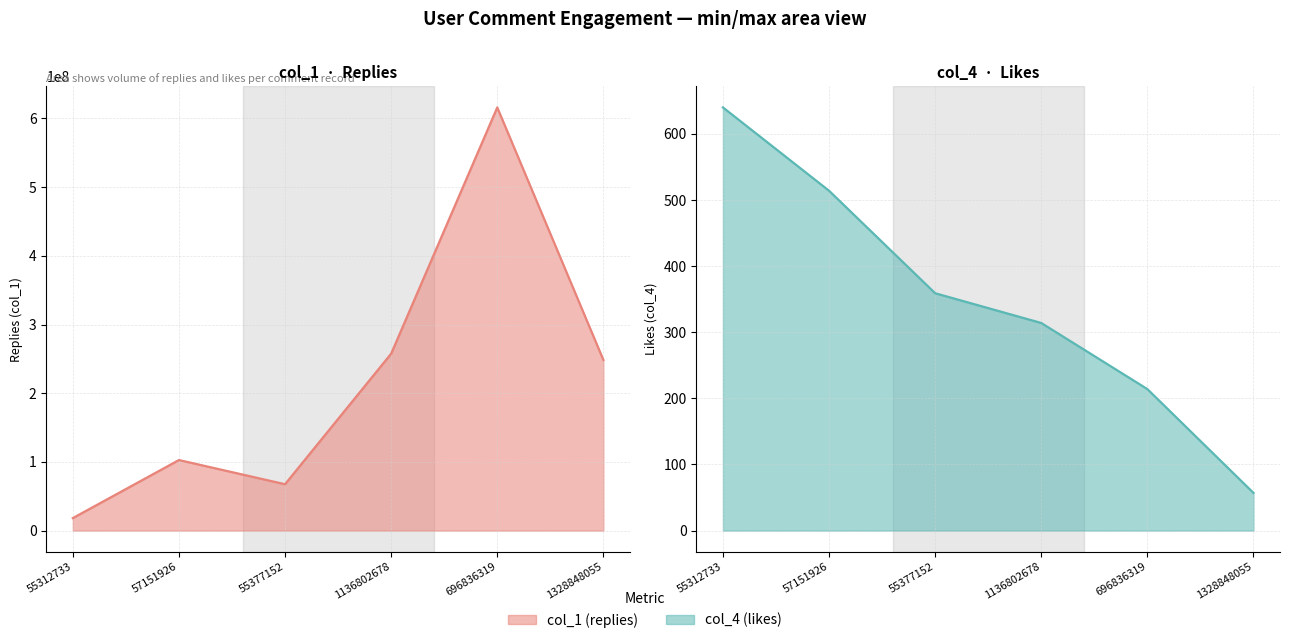

What position from the right is 55312733?

6